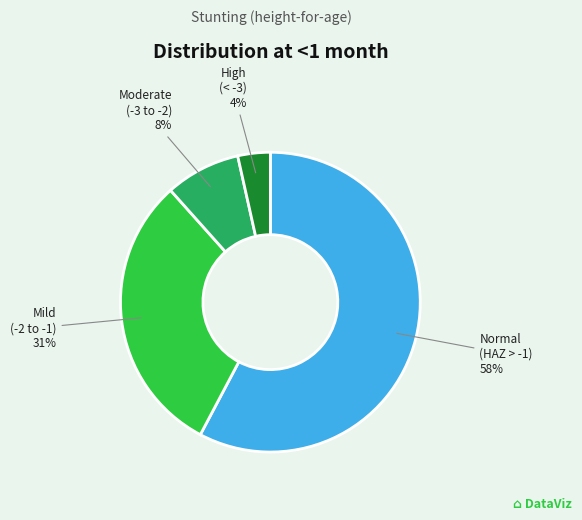

Is it true that Normal (HAZ > -1) is 58% of the pie?

True